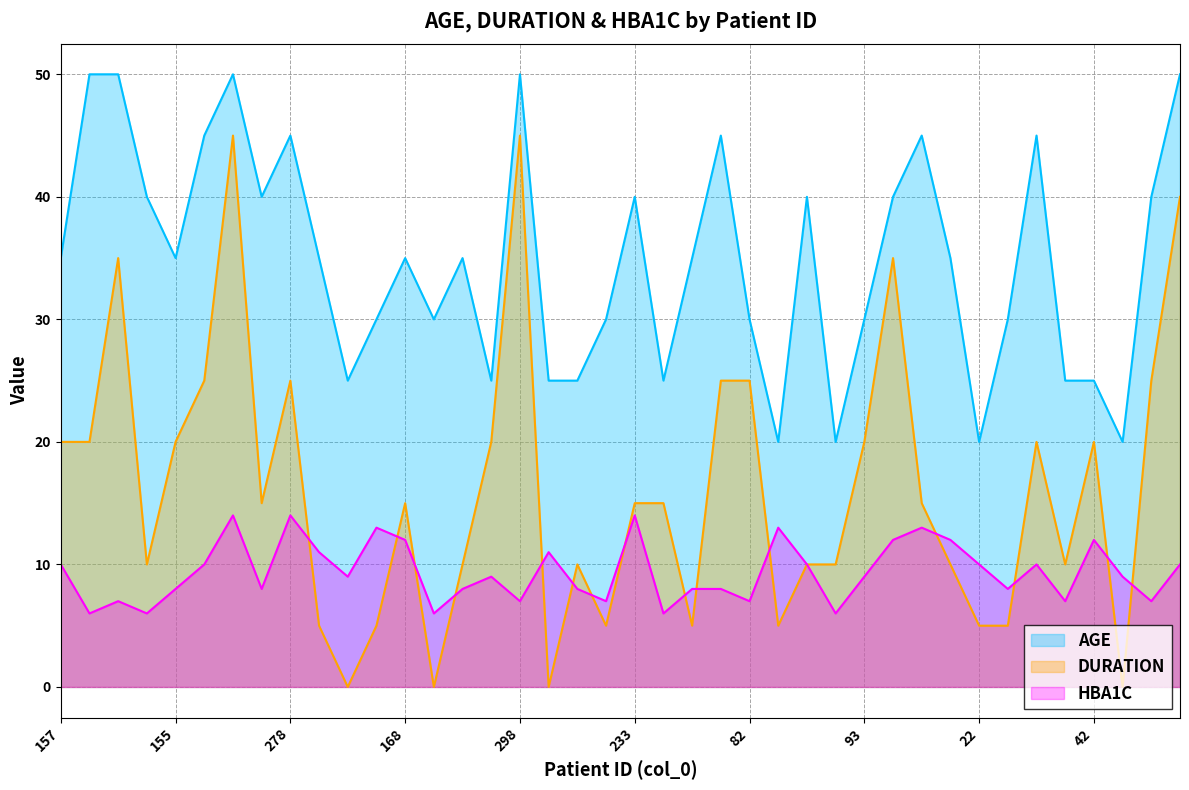

Between which two adjacent categories do HBA1C and DURATION first intersect?

278 and 185